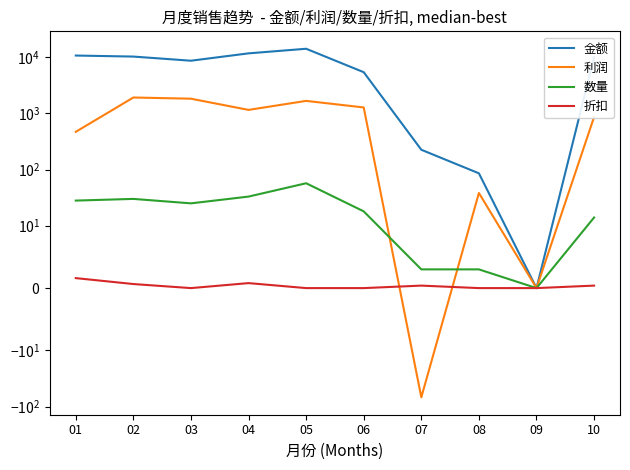

True or false: 金额 and 数量 cross at least once.

False